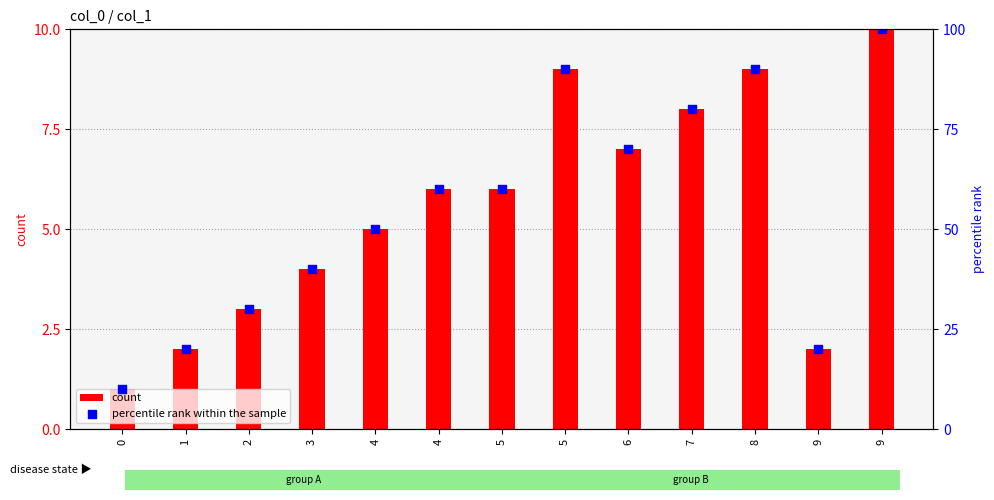

At which category is the sum across all series the highest?

9